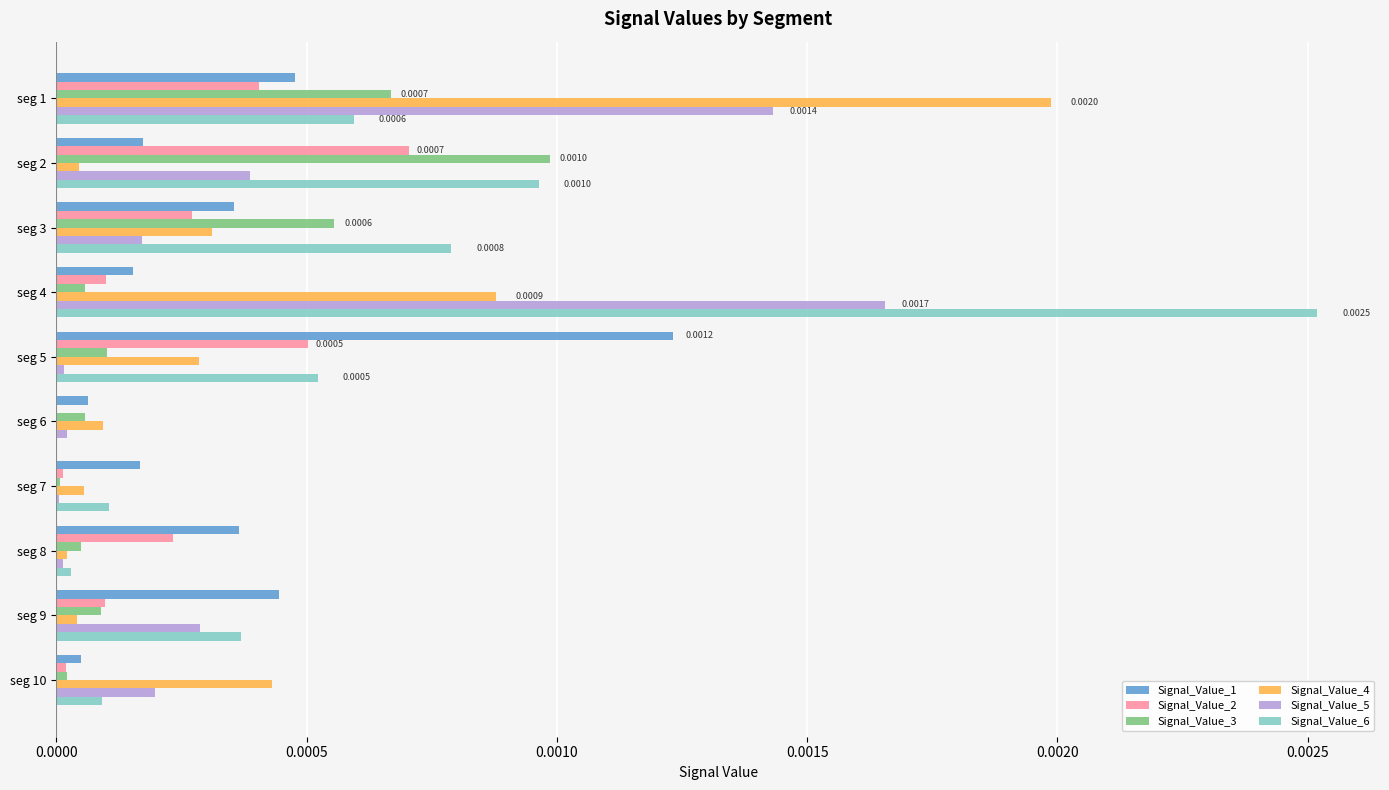

Which series has the largest total across all categories?

Signal_Value_6